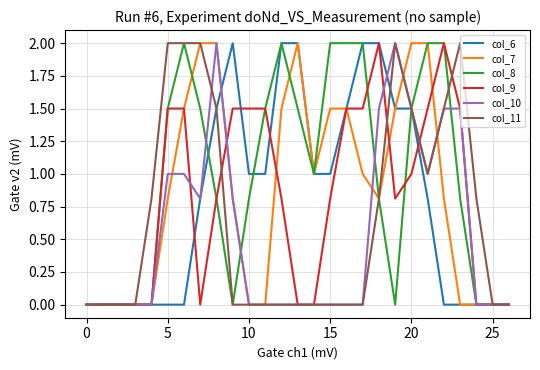

True or false: col_11 and col_6 cross at least once.

True